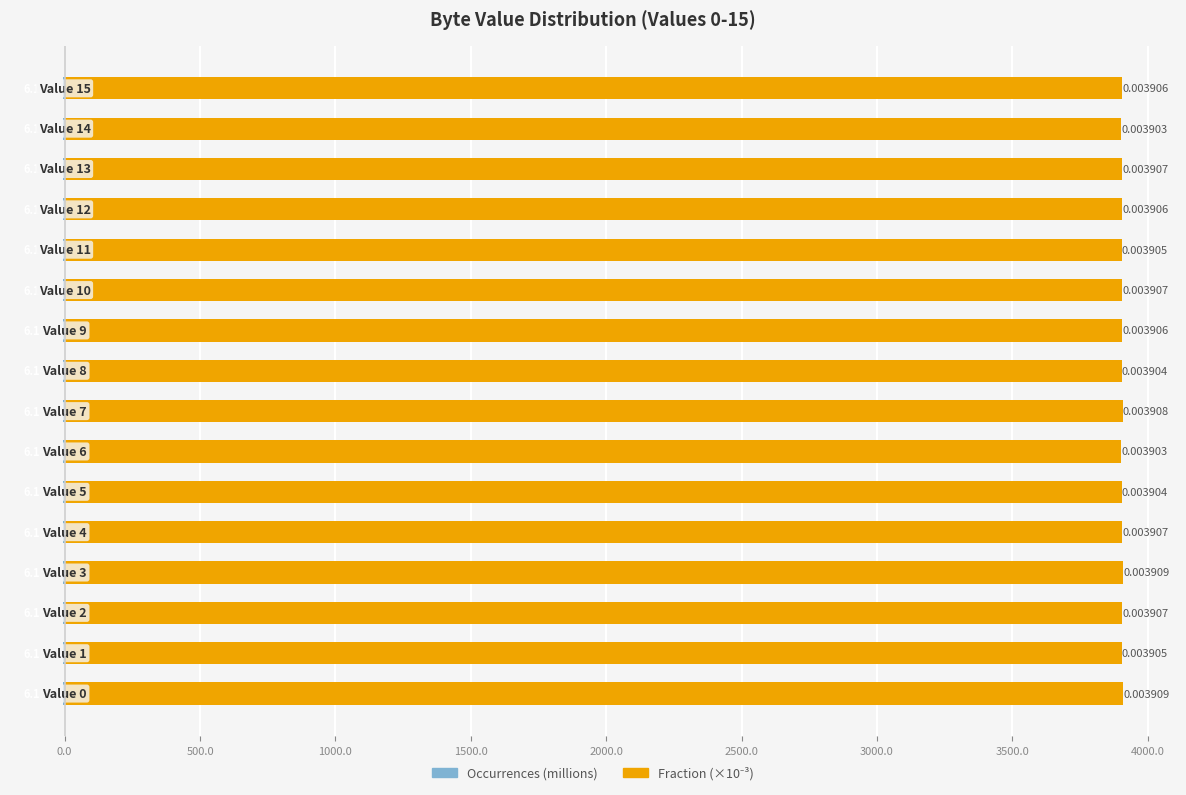

What is the label of the 15th bar from the left?

14